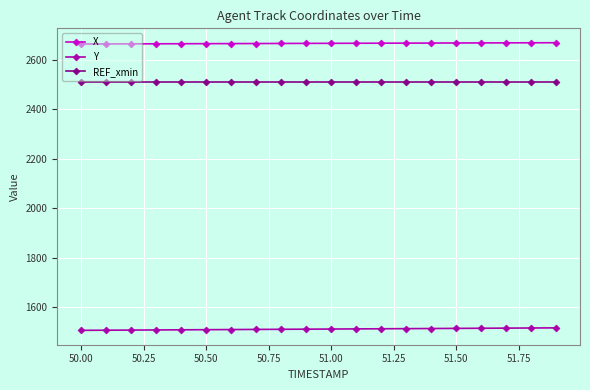

True or false: REF_xmin and Y intersect in this chart.

False